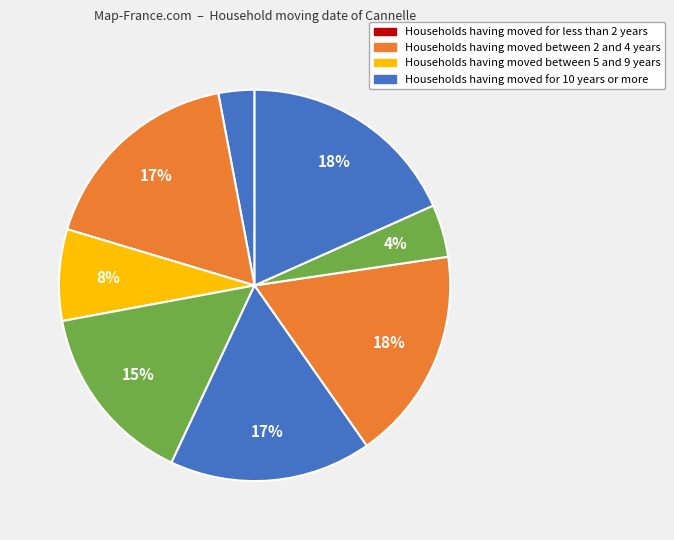

Count the number of slices in the pie.

8